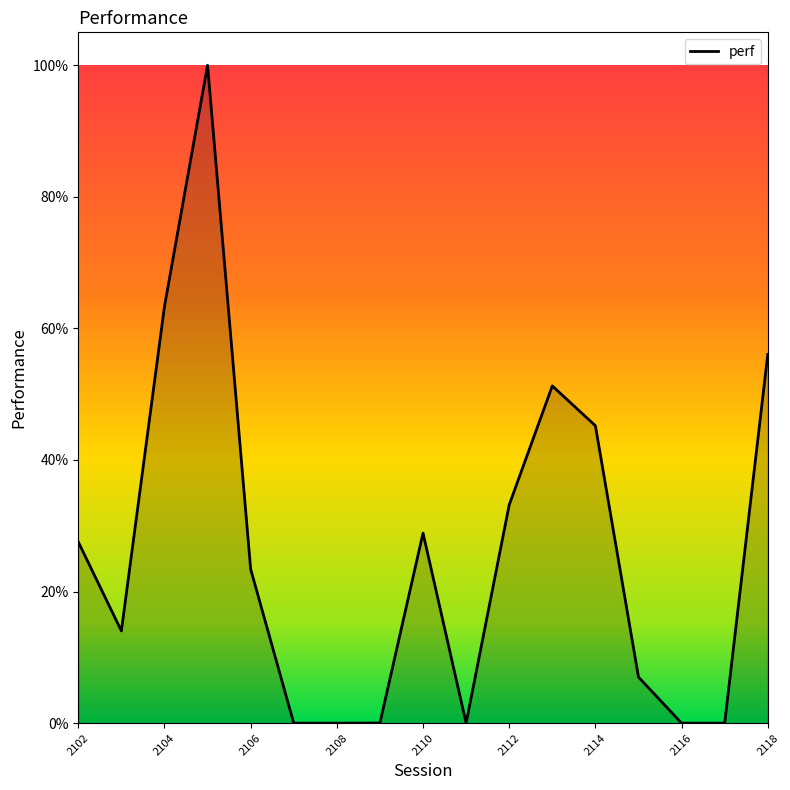

Does the chart have visible grid lines?

No